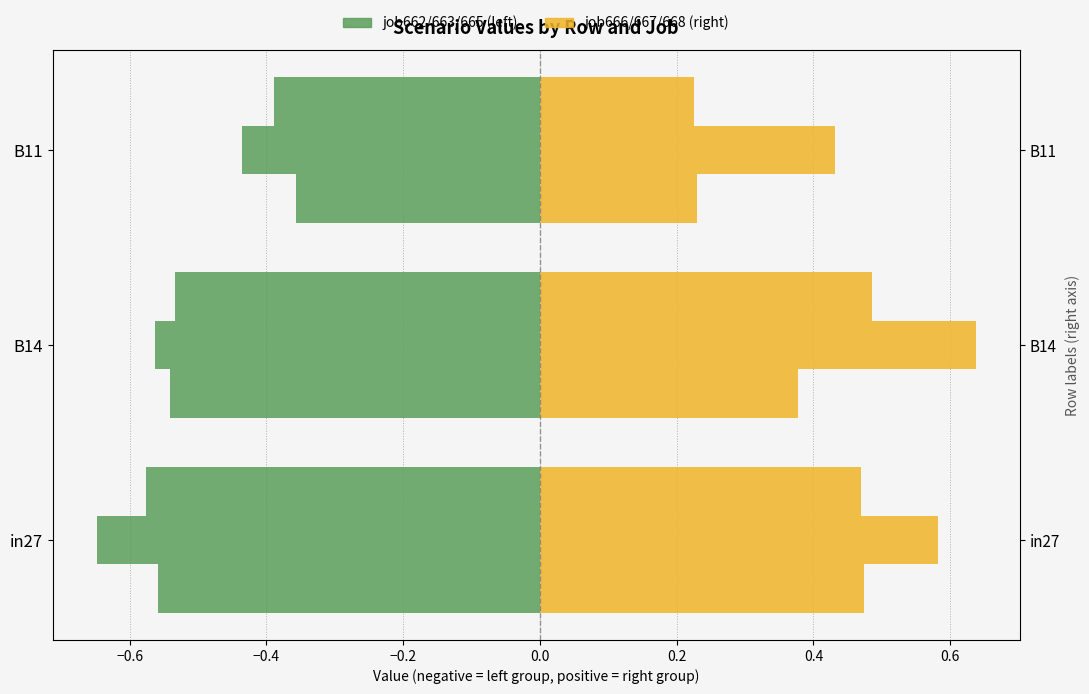

Are the bars horizontal?

Yes